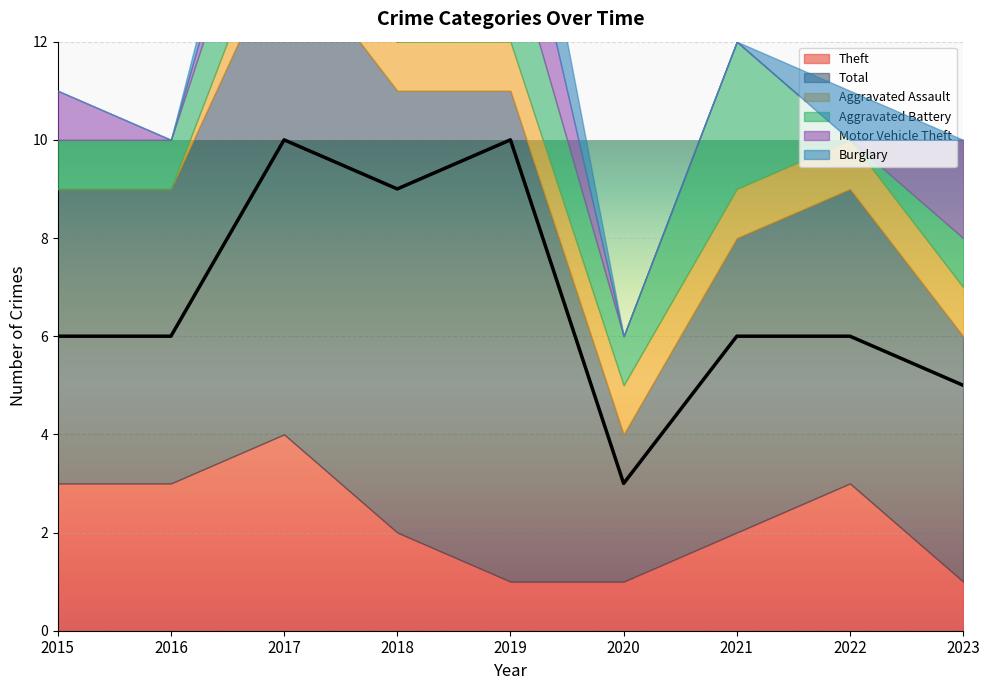

Reading right to left, list all the values displayed in this chart.

Theft: 1	3	2	1	1	2	4	3	3
Total: 5	6	6	3	10	9	10	6	6
Aggravated Assault: 1	1	1	1	1	1	1	0	0
Aggravated Battery: 1	0	3	1	2	0	2	1	1
Motor Vehicle Theft: 2	0	0	0	2	3	1	0	1
Burglary: 0	1	0	0	2	1	1	0	0